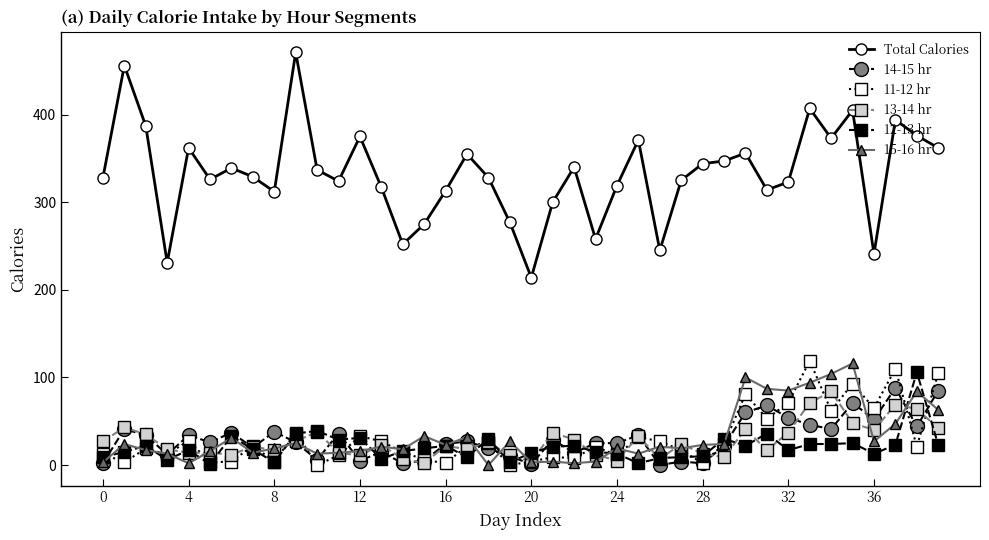

Which series has the largest total across all categories?

Total Calories